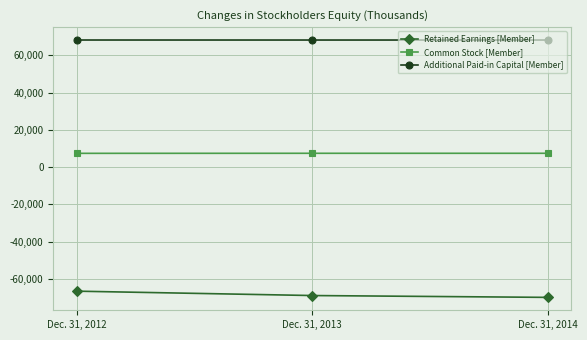

What are all the series names shown in the legend?

Retained Earnings [Member], Common Stock [Member], Additional Paid-in Capital [Member]